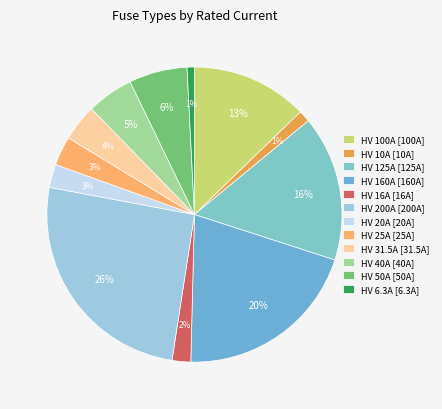

True or false: HV 25A accounts for 3% of the total.

True